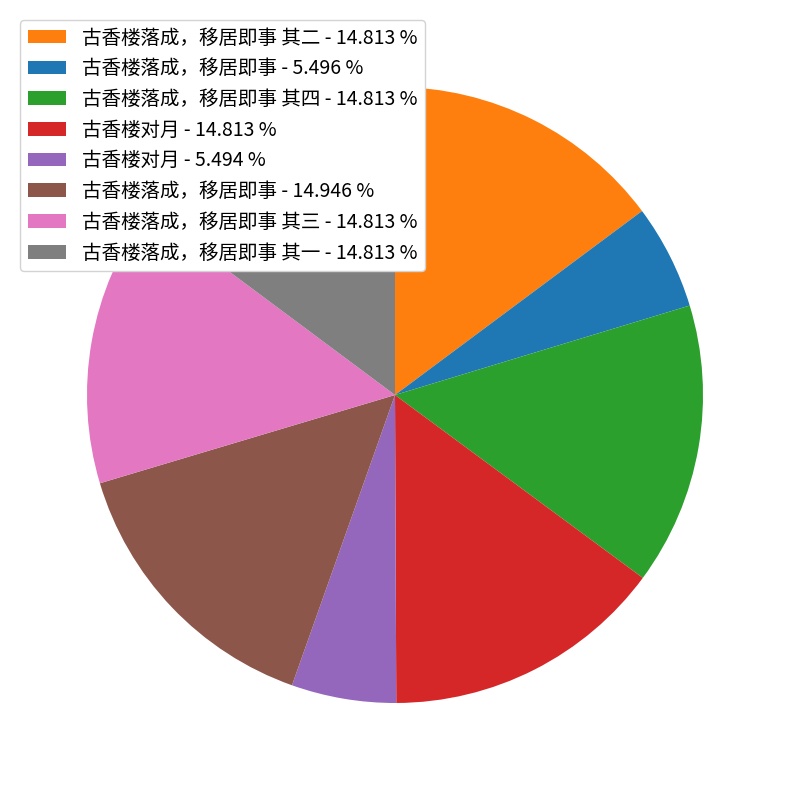

Combined, do 古香楼落成，移居即事 - 5.496 % and 古香楼落成，移居即事 其二 - 14.813 % account for over 50%?

No